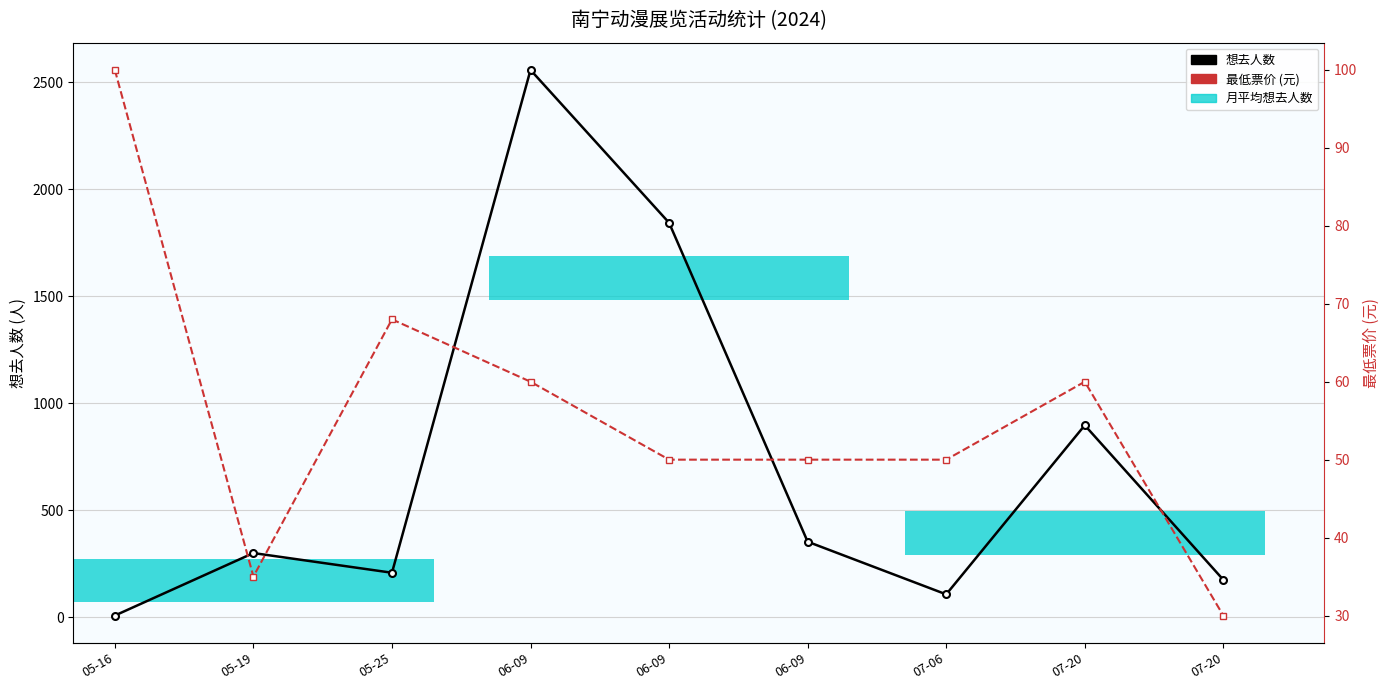

Where does the 最低票价 (元) series first go above 50?

05-16